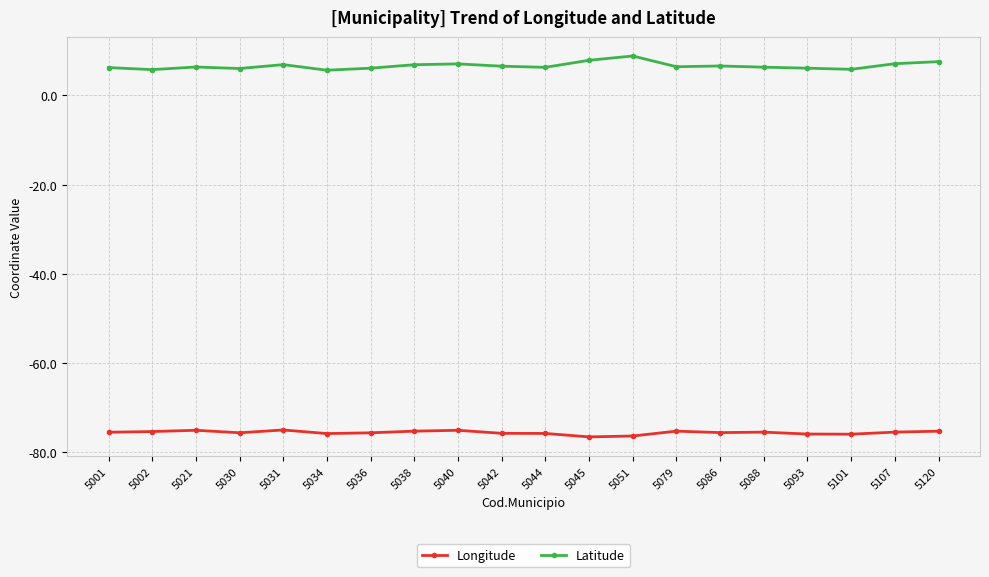

Which series has the largest total across all categories?

Latitude